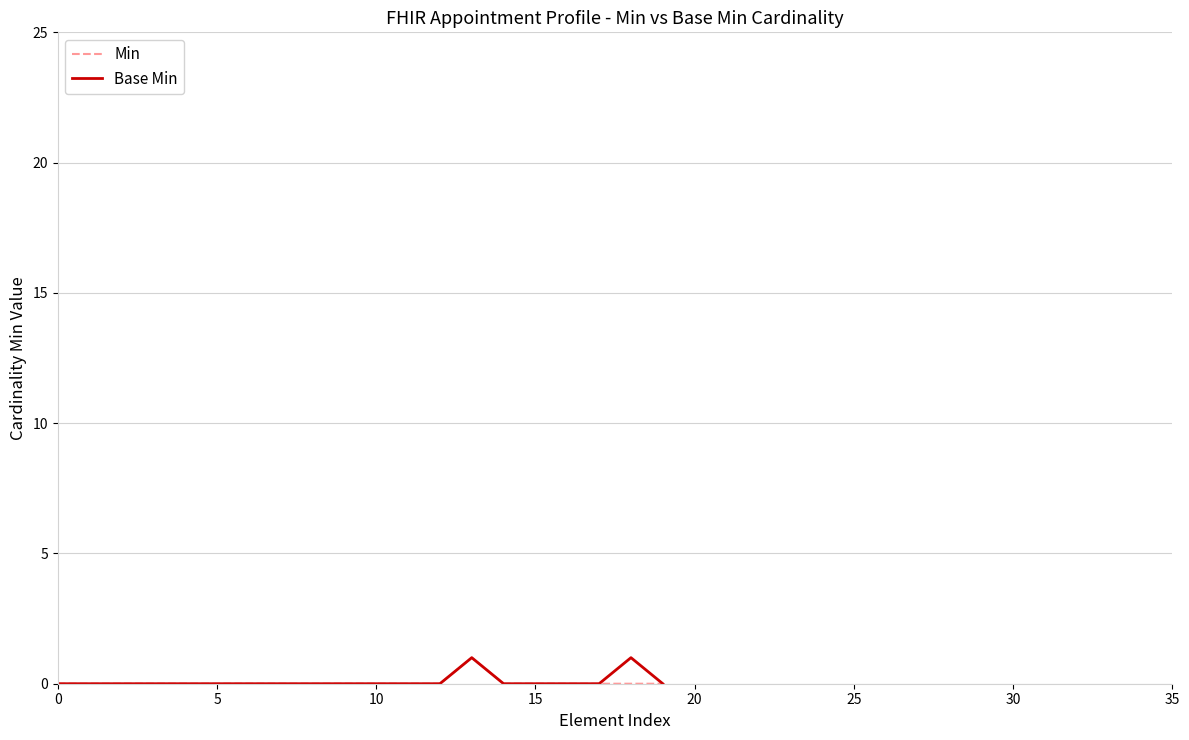

Which category has the highest value across all series?

13